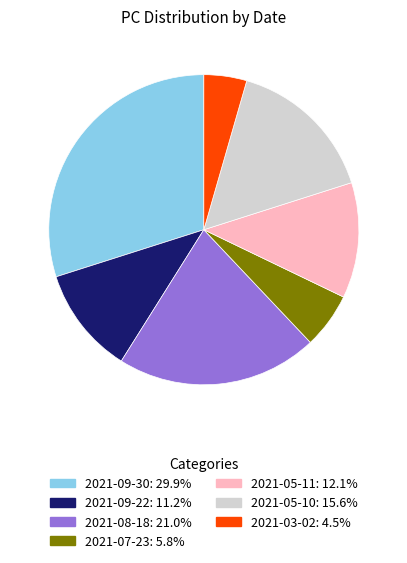

Is 2021-05-10: 15.6% the majority of the pie?

No